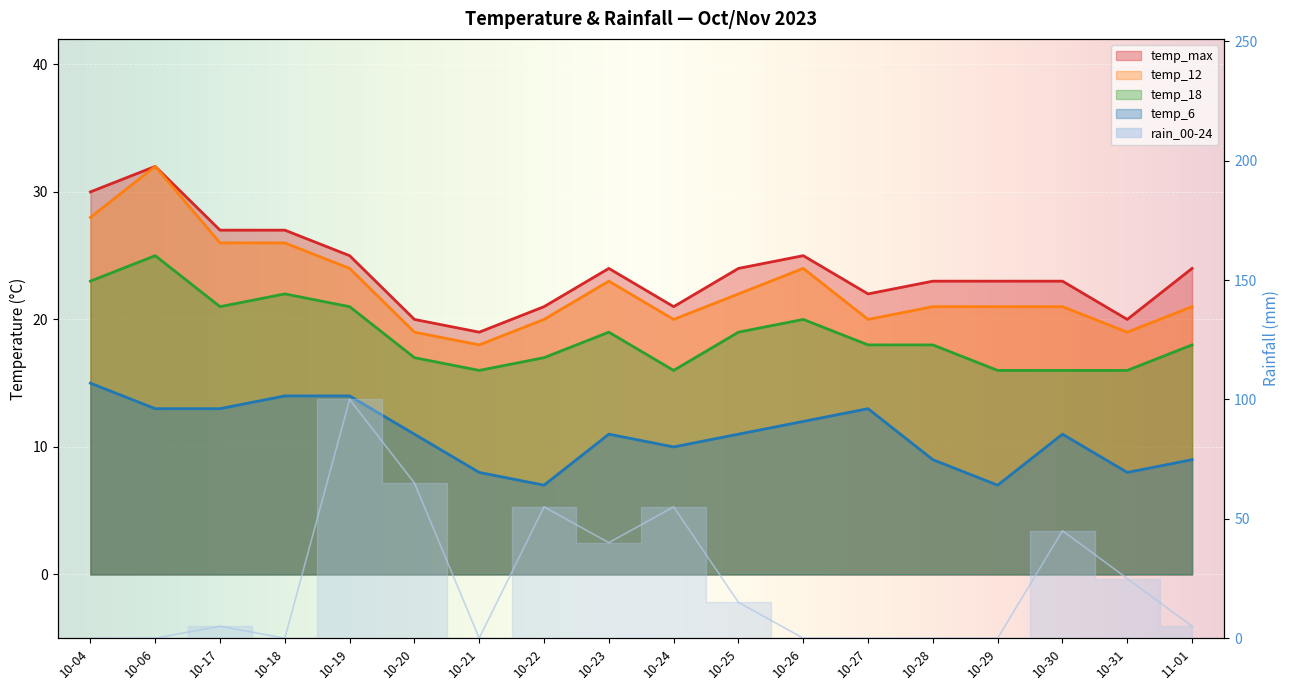

What is the sum of the temp_6 values at 10-28 and 10-25?

20